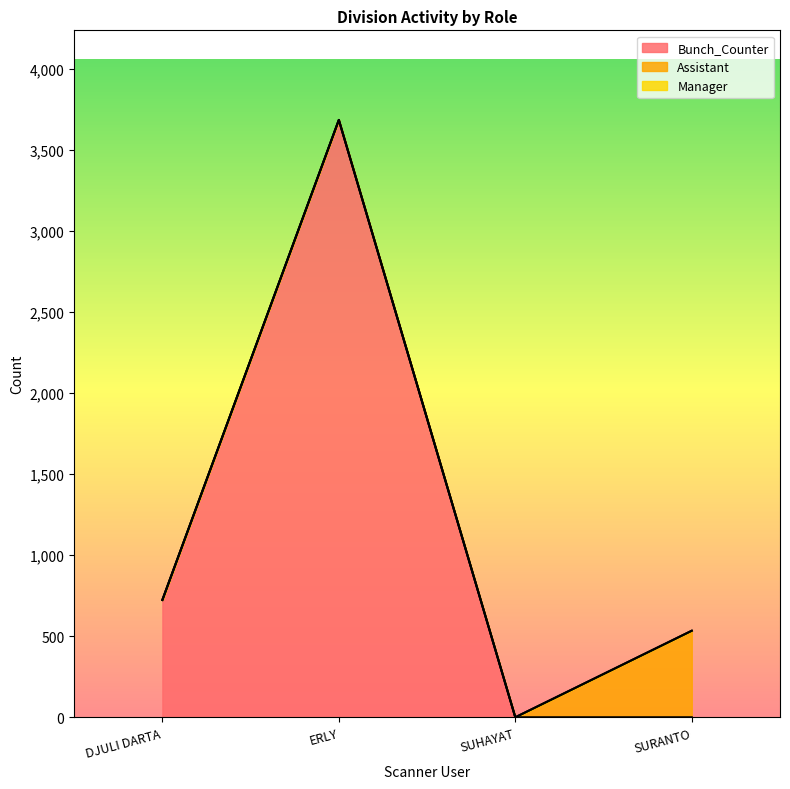

Which category has the highest value across all series?

ERLY